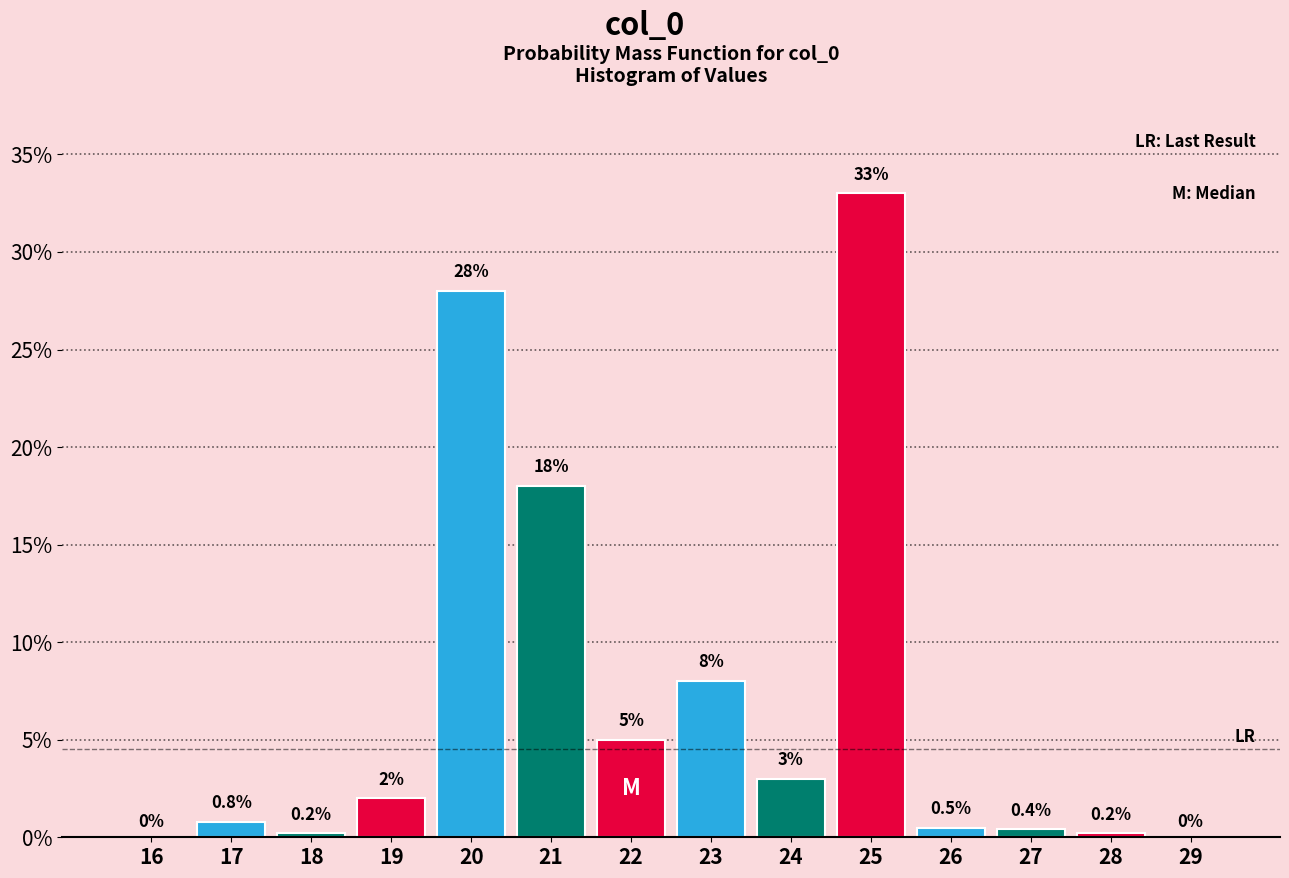

Reading right to left, extract all data points from this chart.

29=0.0	28=0.2	27=0.4	26=0.5	25=33.0	24=3.0	23=8.0	22=5.0	21=18.0	20=28.0	19=2.0	18=0.2	17=0.8	16=0.0